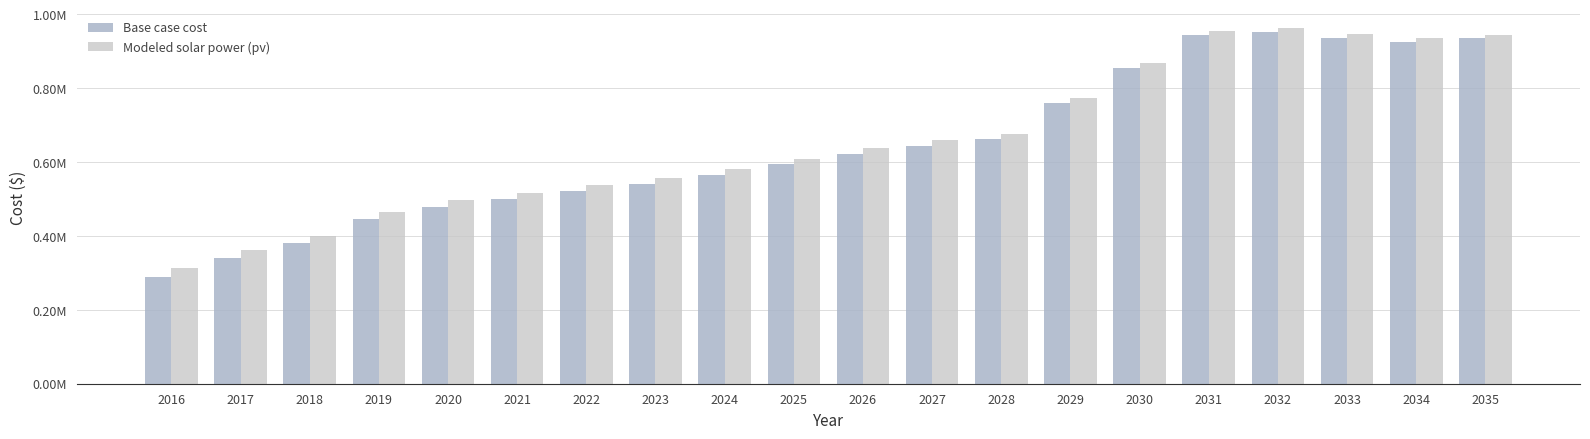

True or false: Base case cost has a value of 289910.3 at 2016.

True